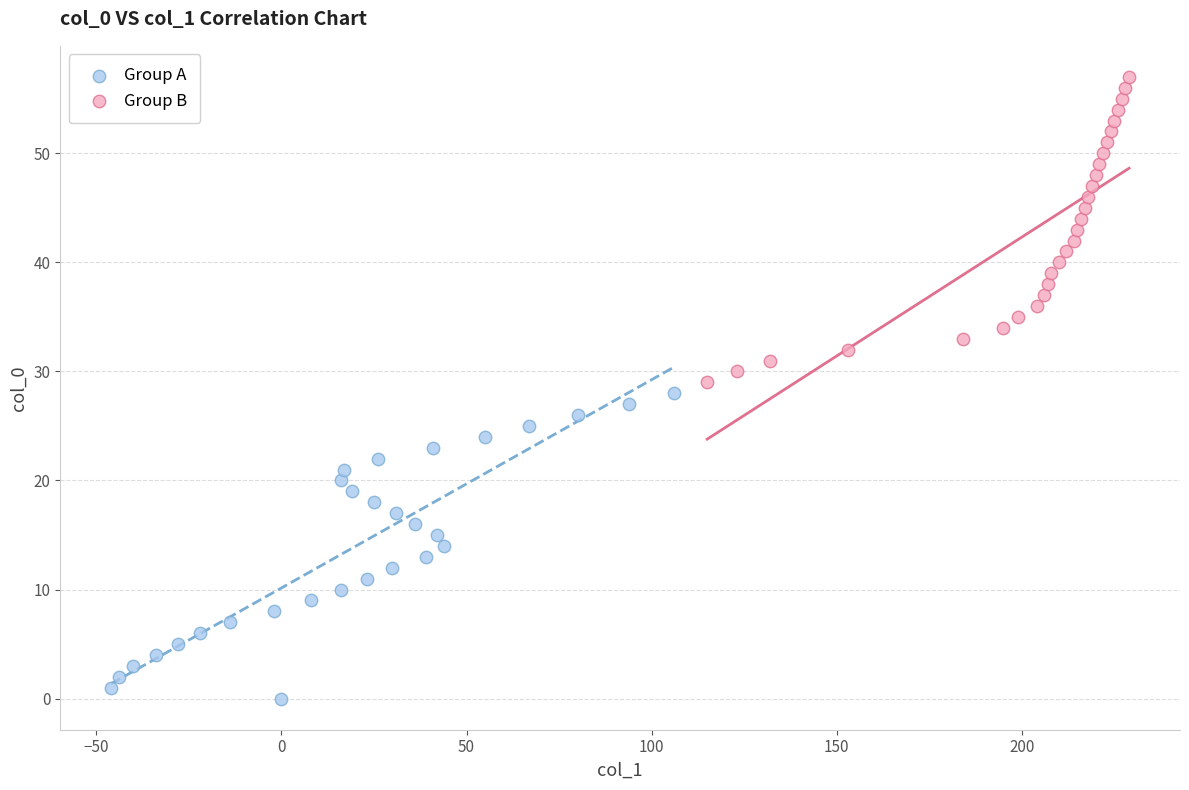

Which series contains the lowest Y value?

Group A